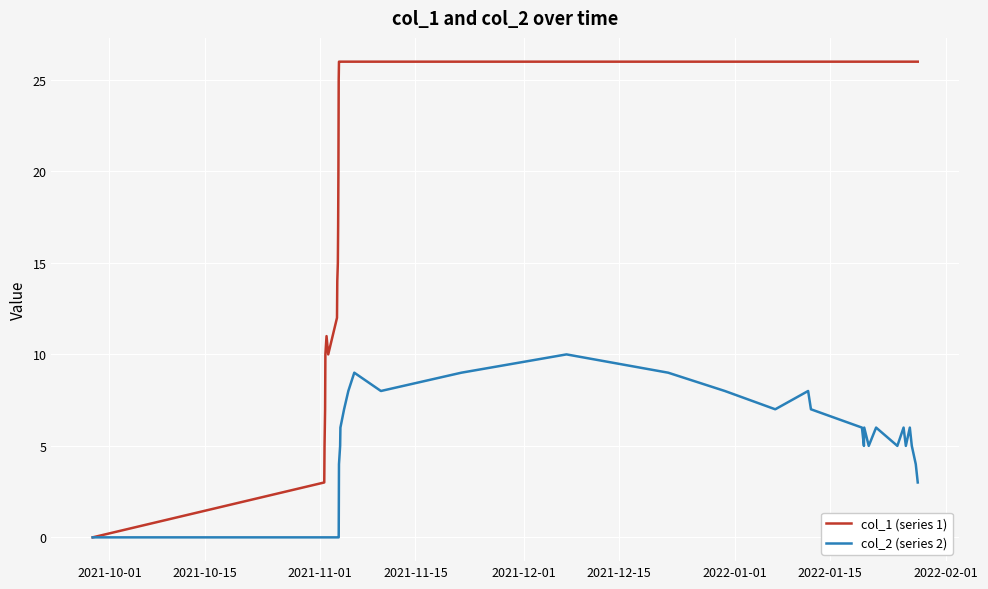

What is the greatest value displayed?

26